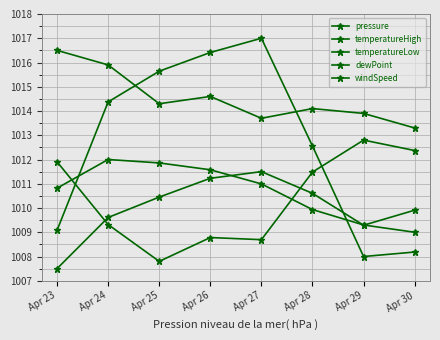

Rank the series at Apr 30 from lowest to highest value.

temperatureHigh, windSpeed, temperatureLow, dewPoint, pressure